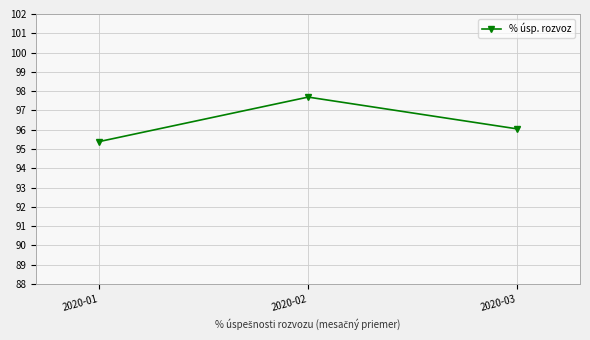

What is the minimum value shown in the chart?

95.4